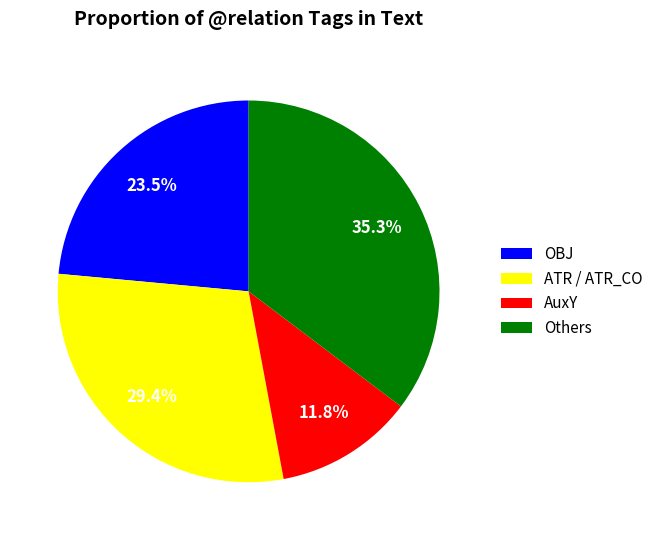

Approximately how many times larger is the value at Others compared to ATR / ATR_CO?

1.2